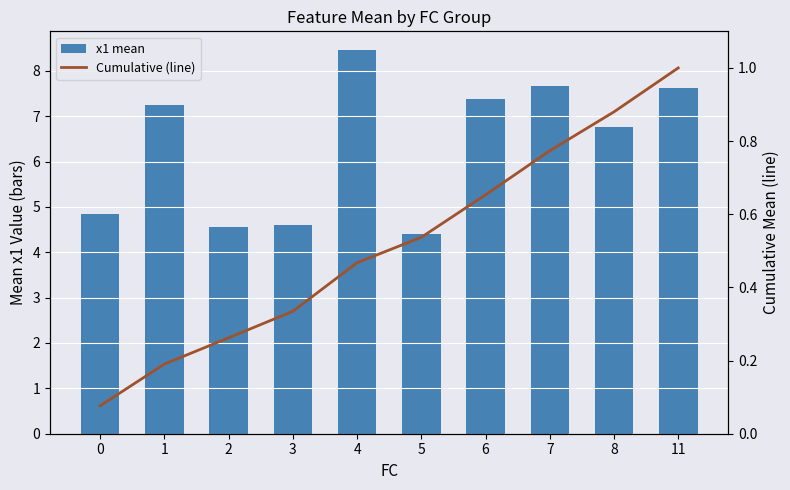

What is the value of the Cumulative (line) bar at the 2nd from the left?

0.2